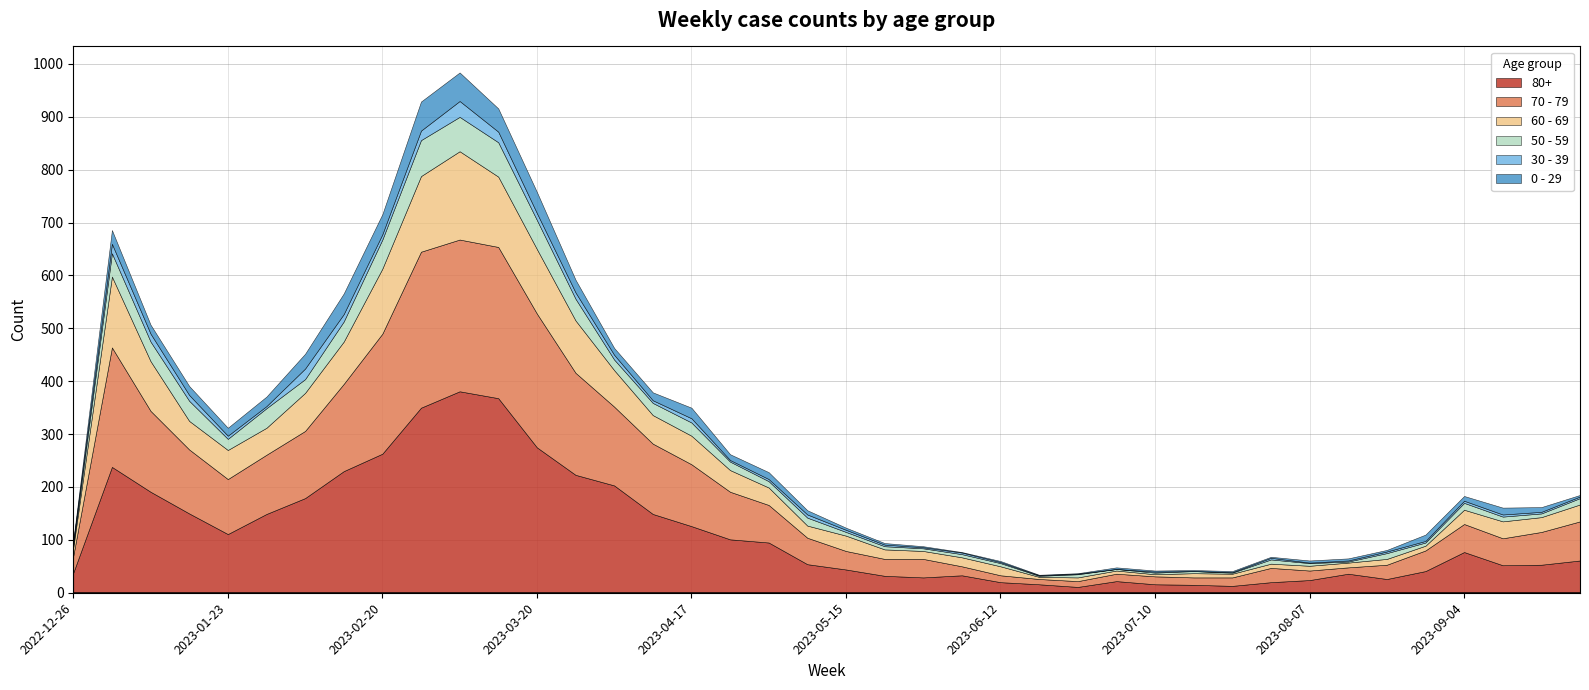

True or false: 50 - 59 has a value of 2 at 2022-12-26.

False